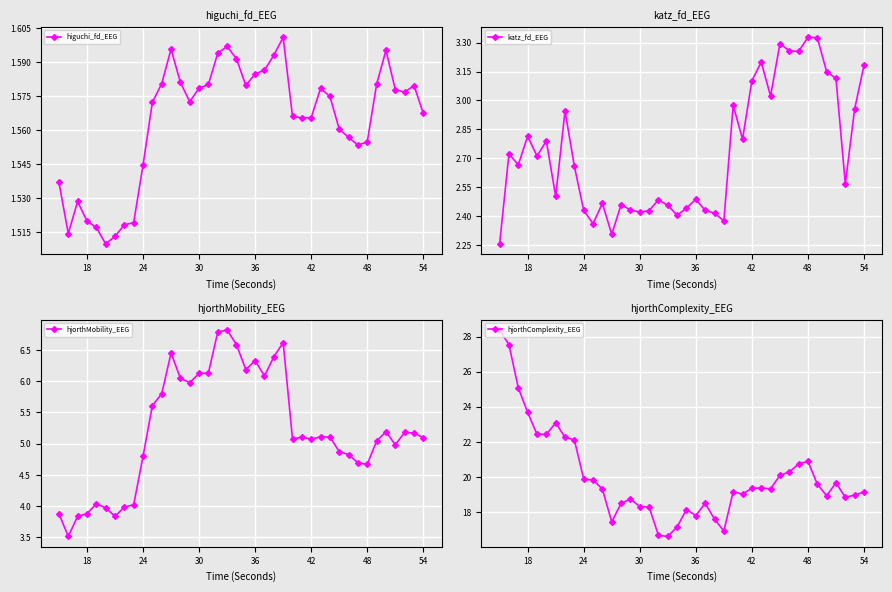

True or false: hjorthMobility_EEG and katz_fd_EEG cross at least once.

False